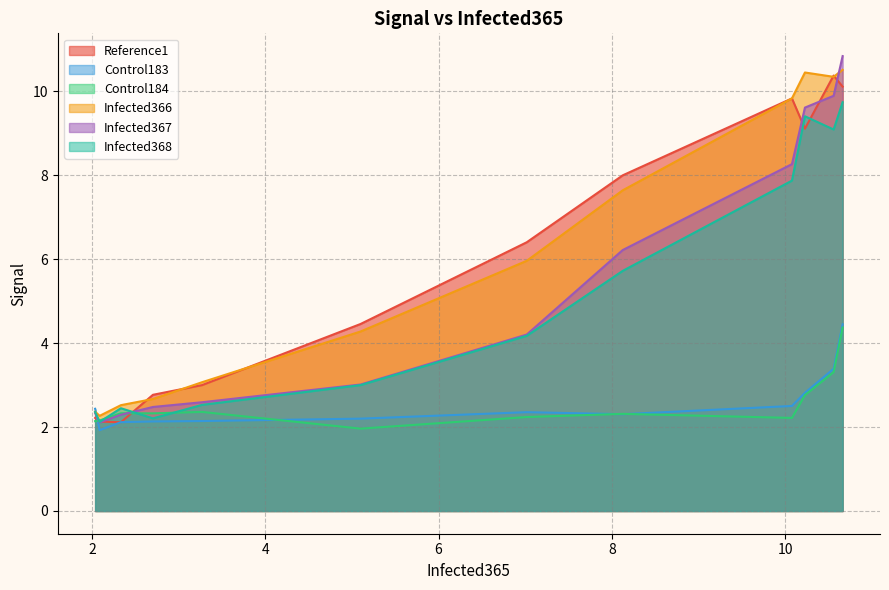

How many data points in Reference1 are less than 6?

6